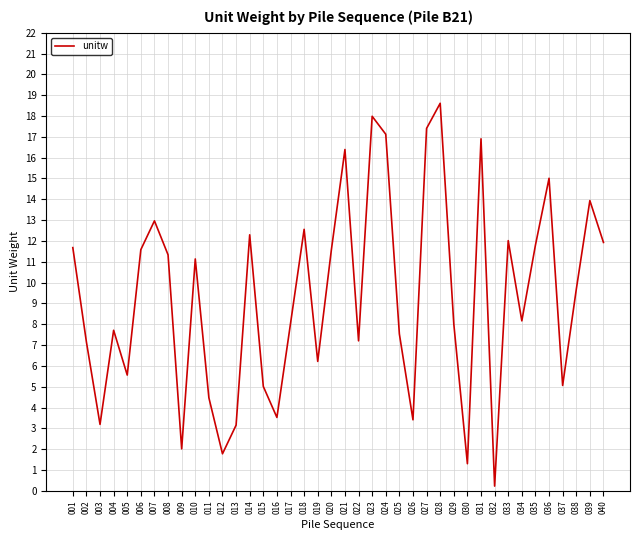

What is the difference between the maximum and second lowest values?

17.3